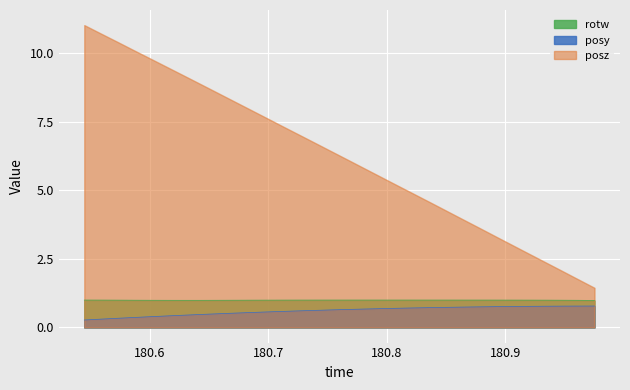

The posy series shows 0.4 at 180.6144. True or false?

True